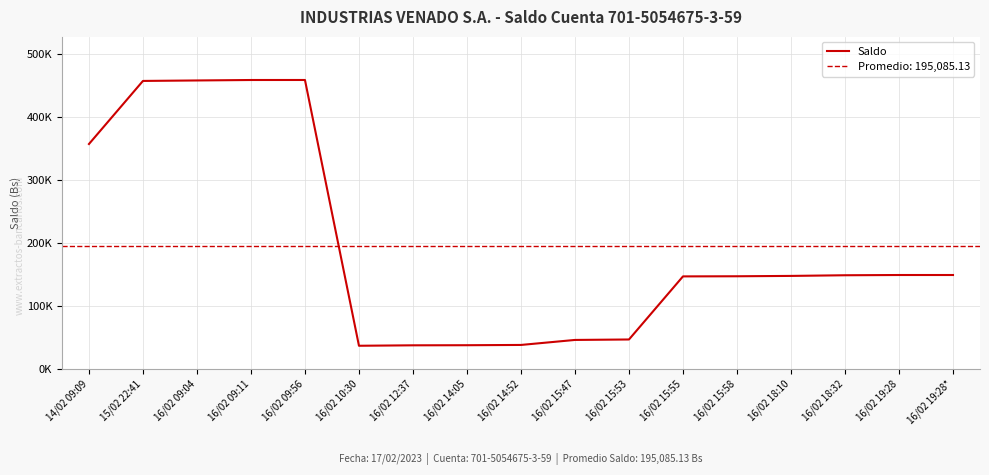

What is the change in value from 16/02 09:04 to 16/02 15:53?

-410568.2